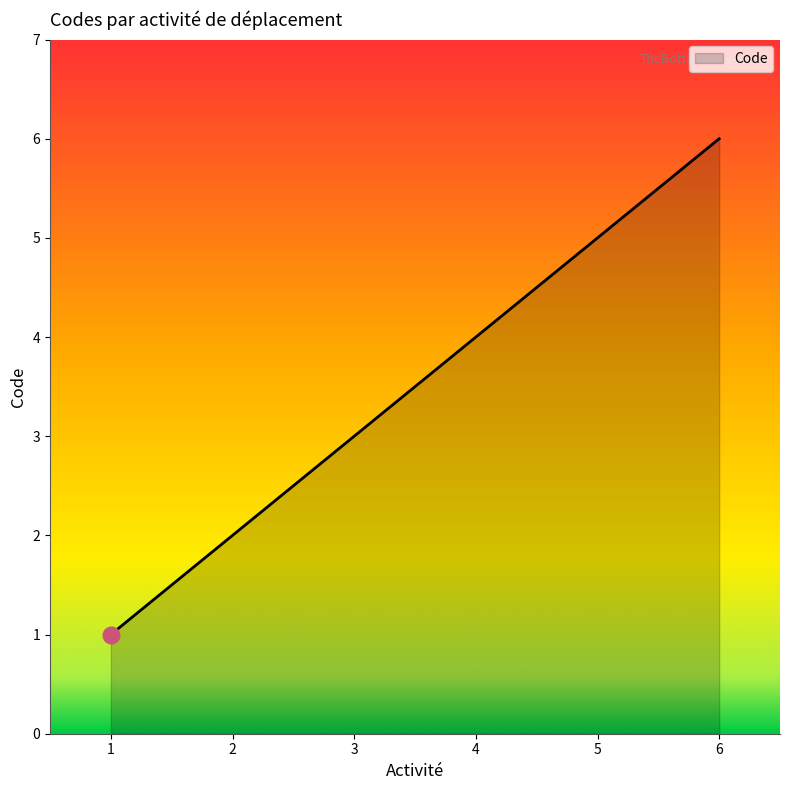

Which label corresponds to the smallest value in the chart?

1